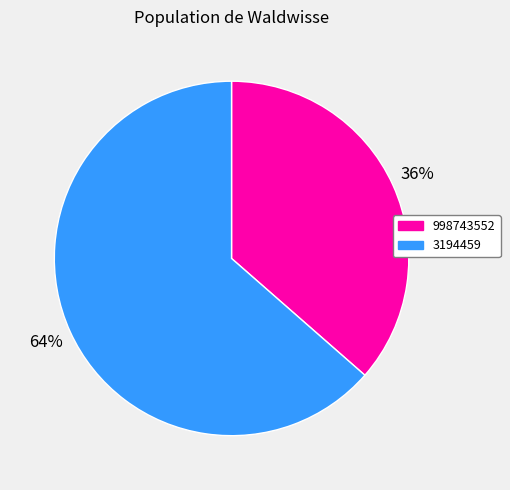

Between 998743552 and 3194459, which is larger?

3194459